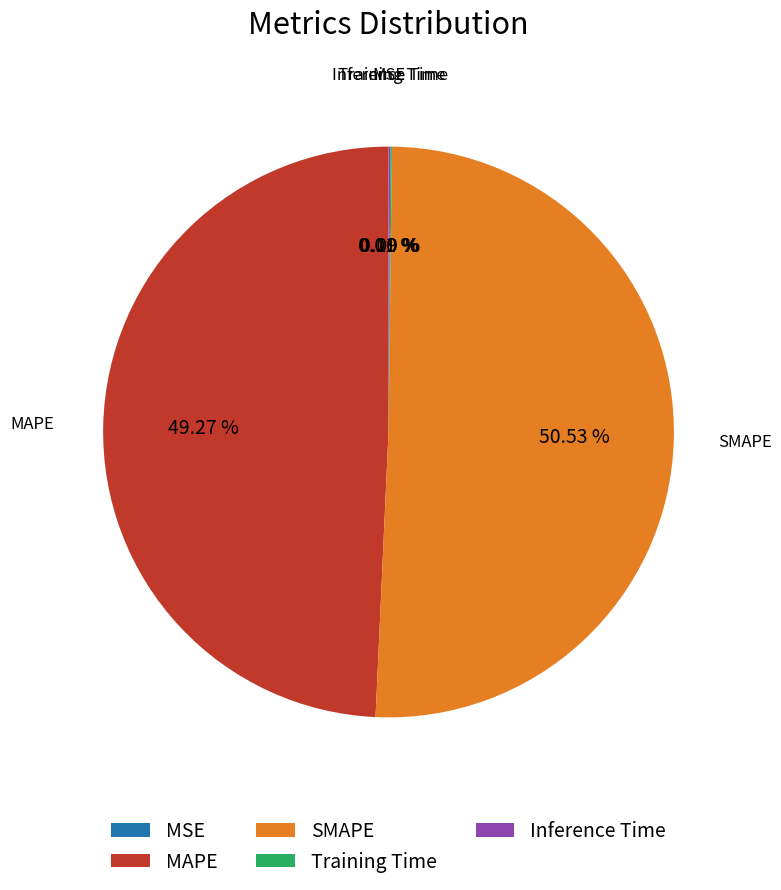

What is the largest slice in the pie chart?

SMAPE